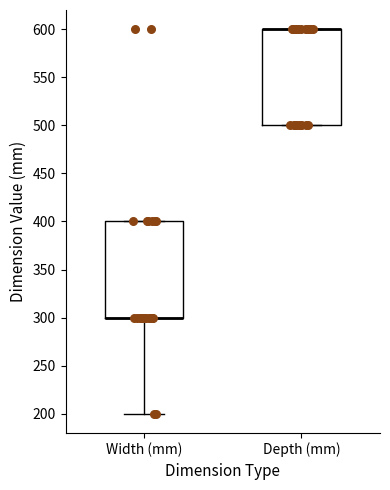

Reading left to right, read every box against the y-axis: the position of its median line, the range the box covers, and the ends of its whiskers. The values are not printed on the chart, so give them approximately, as read against the axis.

Width (mm): median 300 (drawn on the box's lower edge), box 300 to 400, whiskers 200 to 400
Depth (mm): median 600 (drawn on the box's upper edge), box 500 to 600, whiskers 500 to 600